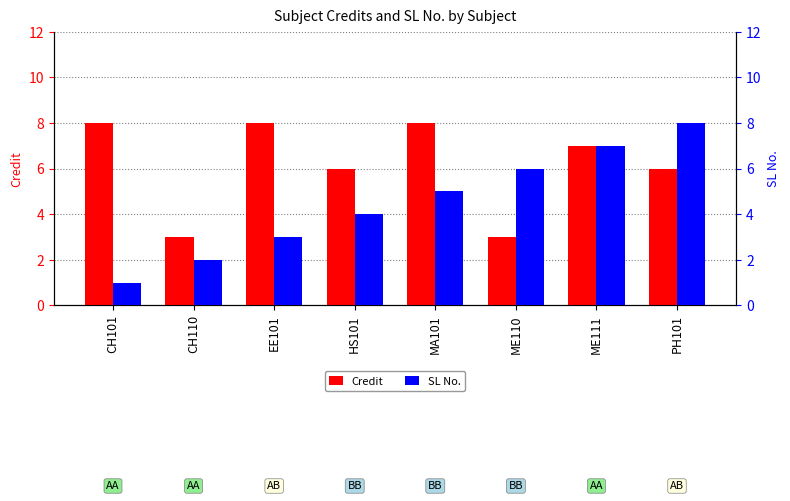

Which series changed the most between HS101 and ME110?

Credit